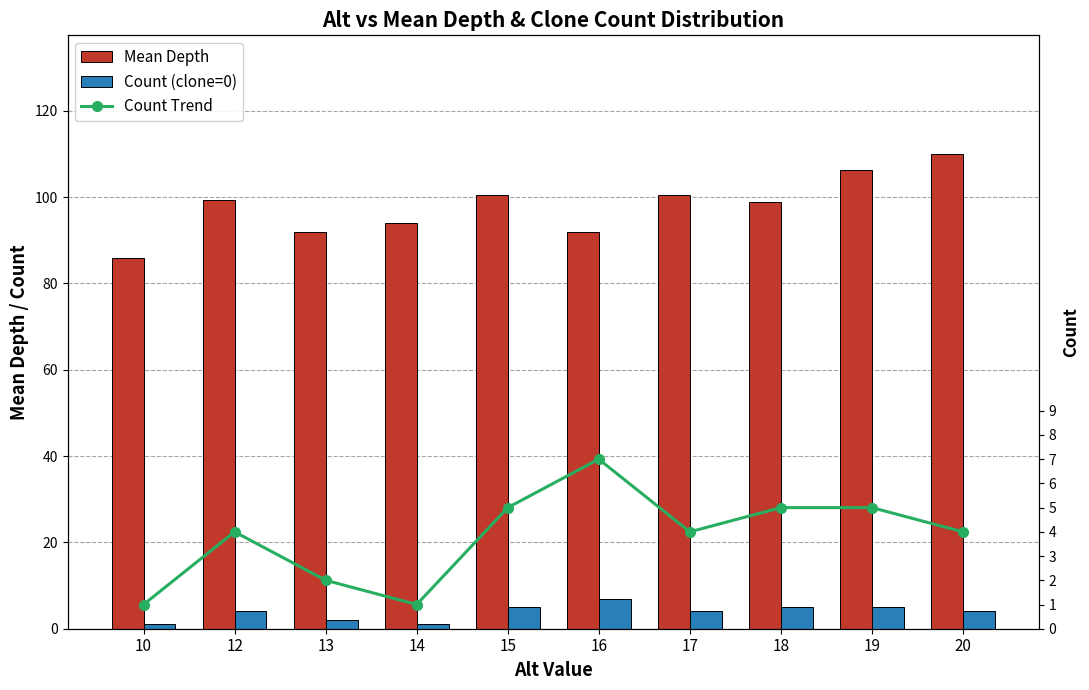

The Mean Depth series shows 45.8 at 17. True or false?

False